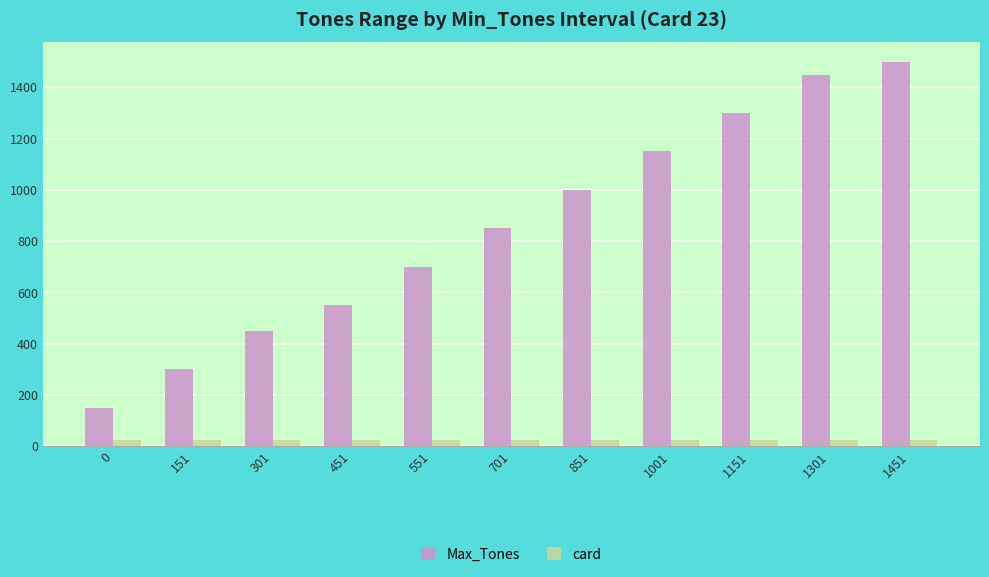

At how many categories does at least one series exceed 1339?

2